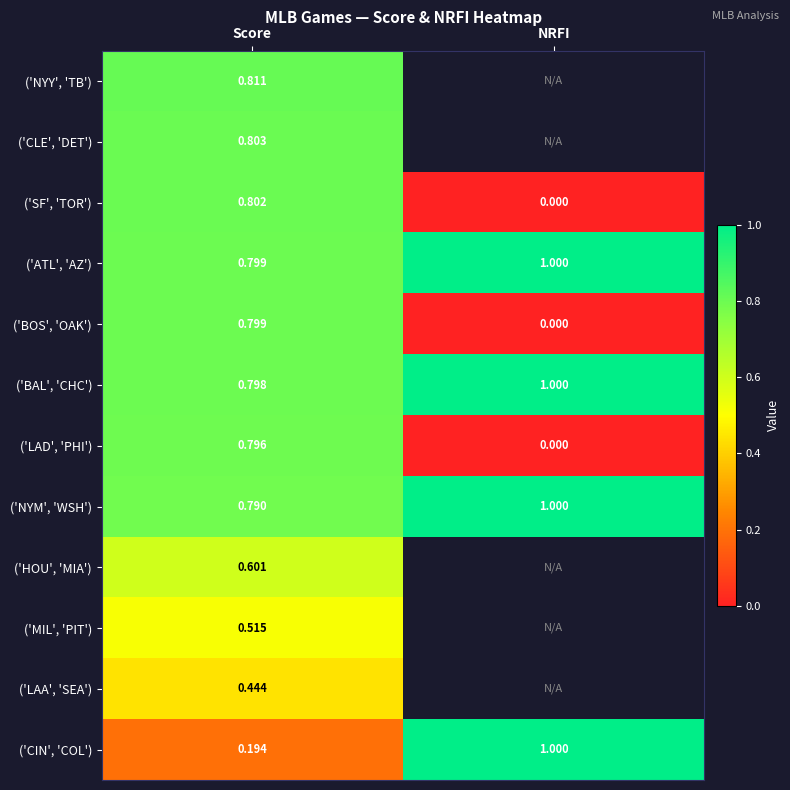

List the labels in order of ('BOS', 'OAK') value, largest first.

Score, NRFI